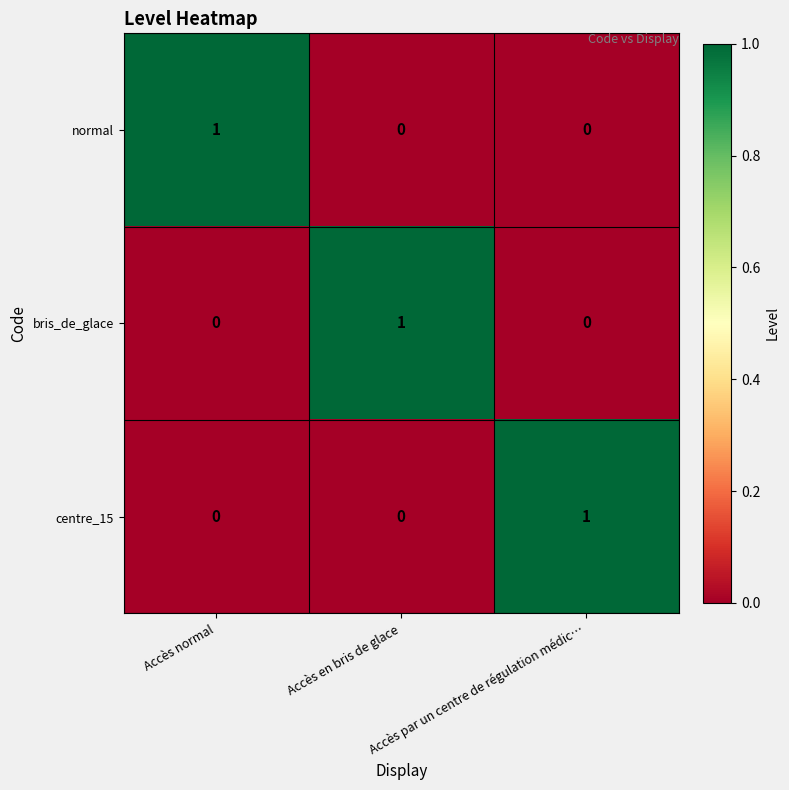

Which category has the highest value in the normal series?

Accès normal